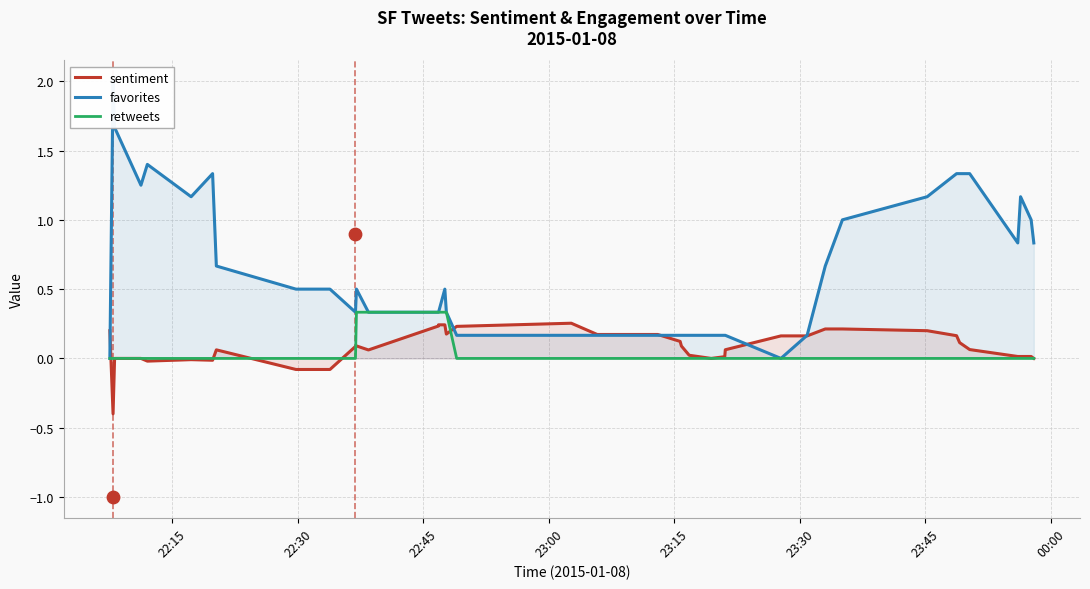

Which series has the largest total across all categories?

favorites